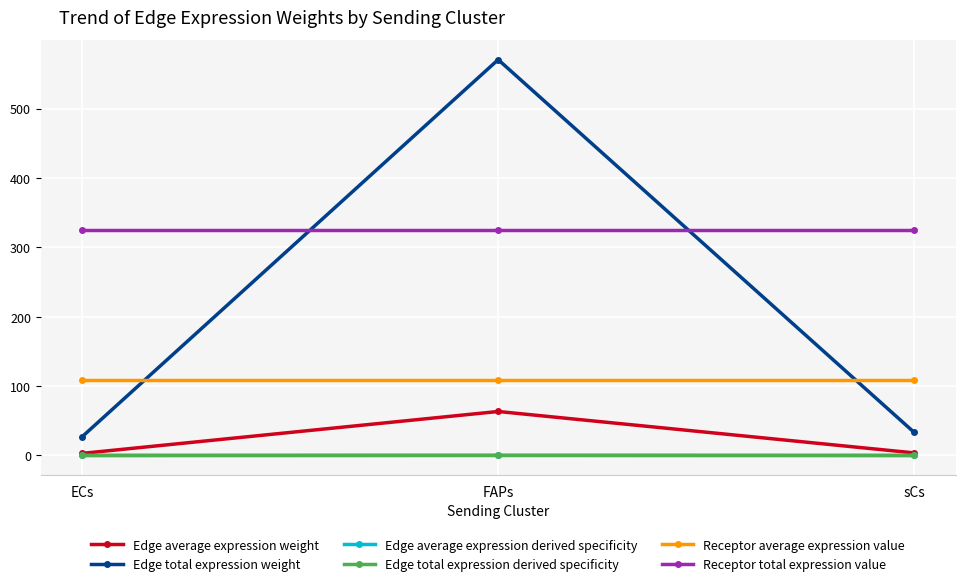

Does the chart display data point markers on the line(s)?

Yes